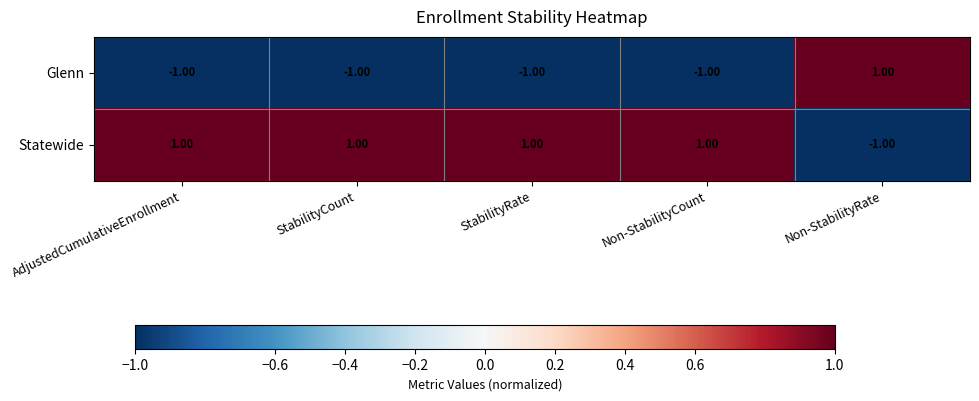

Is the value of Statewide at Non-StabilityCount greater than the value of Glenn at AdjustedCumulativeEnrollment?

Yes